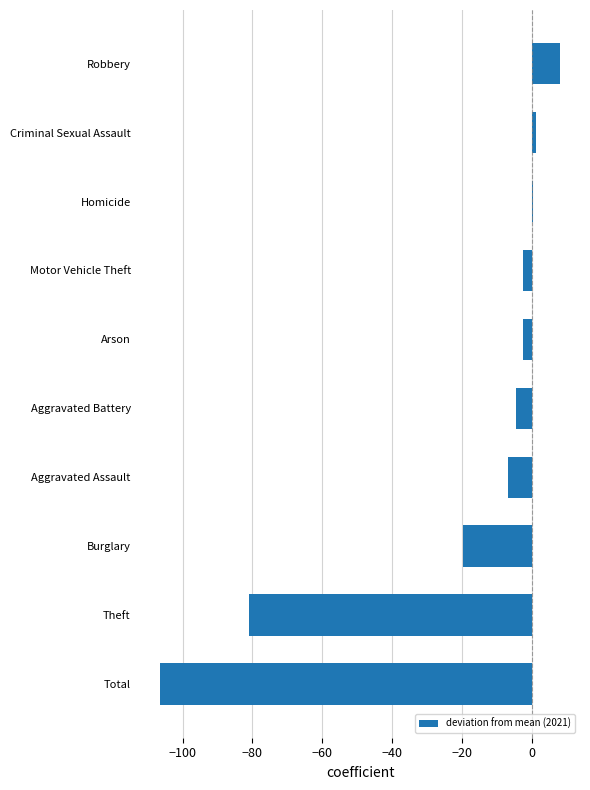

How many series are shown in this chart?

1